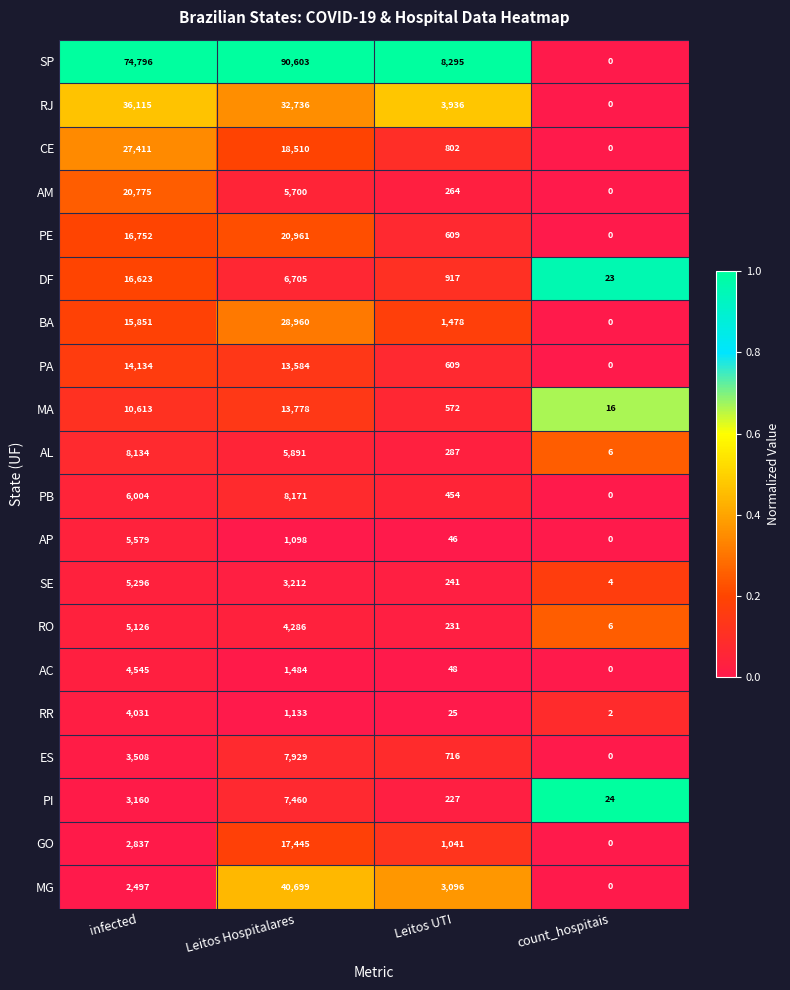

Which category has the highest value in the SE series?

infected